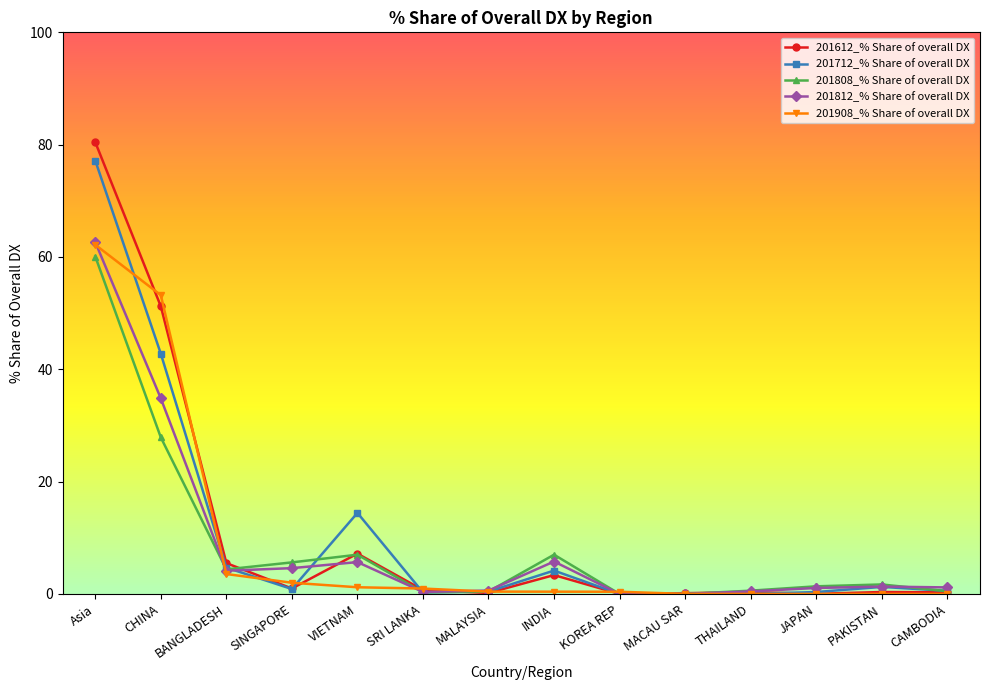

Is it true that 201808_% Share of overall DX equals 0.3 at SRI LANKA?

True